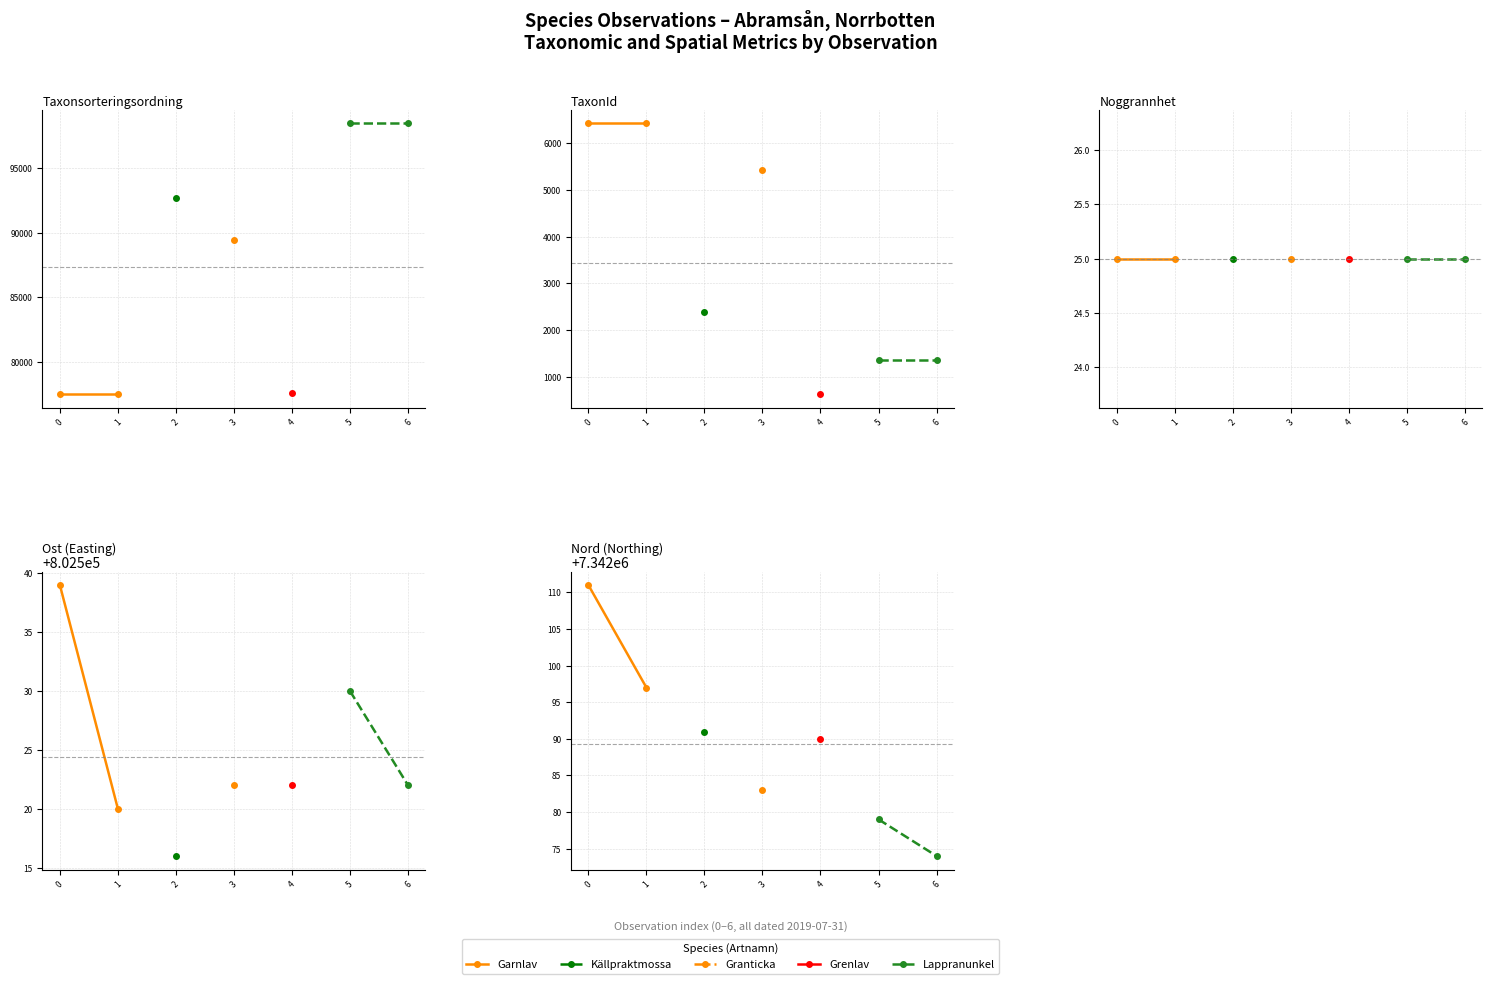

What is the value of the Garnlav point at the 1st from the left?

7342111